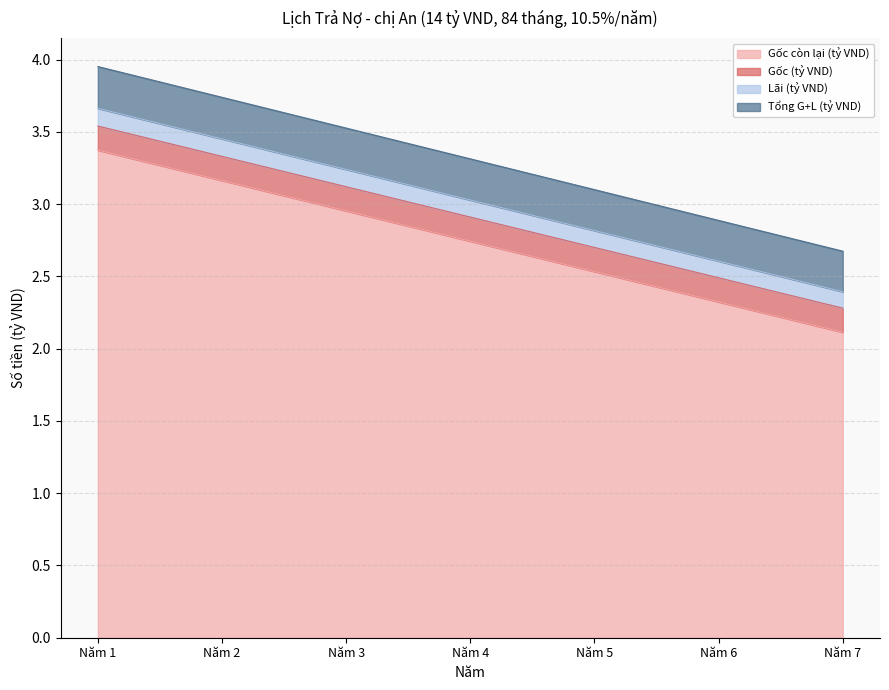

True or false: Lãi (tỷ VND) has more than 1 interior local peaks.

False